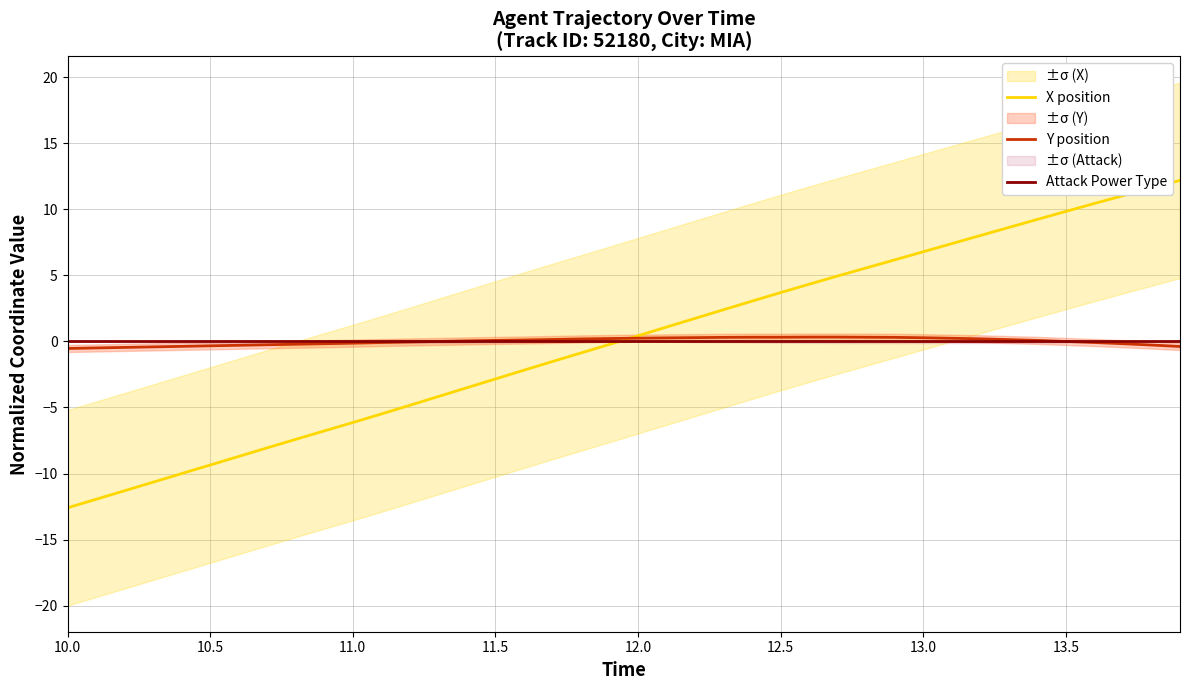

After their last crossing, which series has the higher values: Y position or Attack Power Type?

Attack Power Type